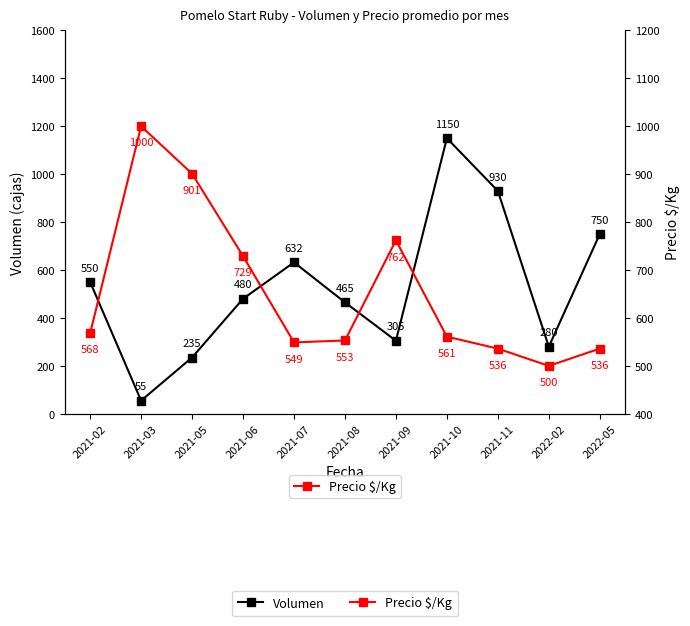

Reading right to left, extract all data points from this chart.

Volumen: 2022-05=750	2022-02=280	2021-11=930	2021-10=1150	2021-09=305	2021-08=465	2021-07=632	2021-06=480	2021-05=235	2021-03=55	2021-02=550
Precio $/Kg: 2022-05=536	2022-02=500	2021-11=536	2021-10=561	2021-09=762	2021-08=553	2021-07=549	2021-06=729	2021-05=901	2021-03=1000	2021-02=568